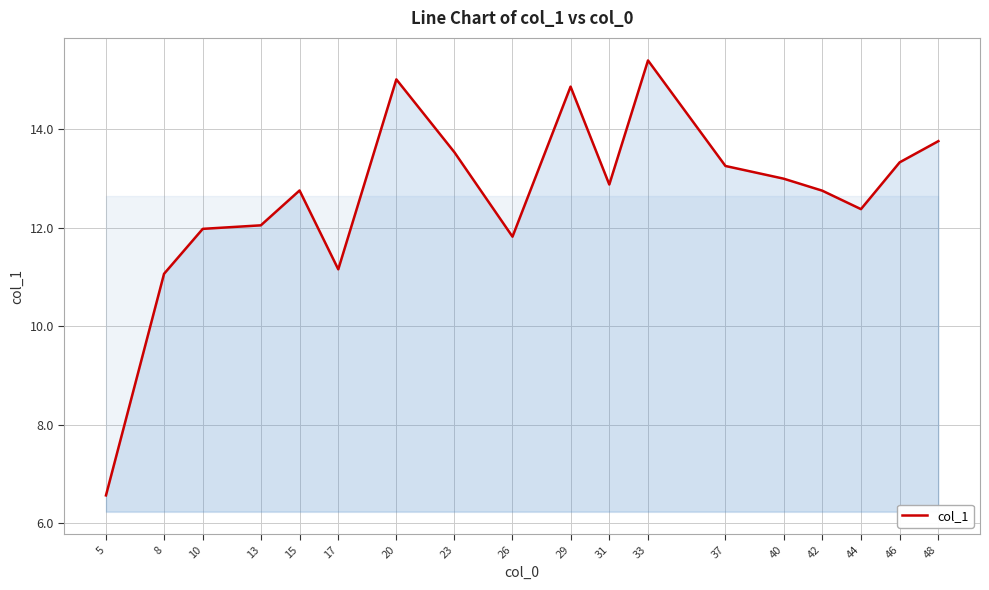

True or false: the data shows 25.5 at 29.

False